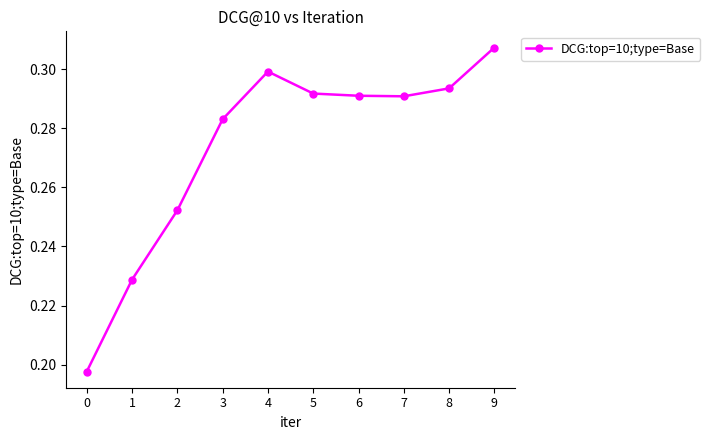

What is the sum of all values?

2.7